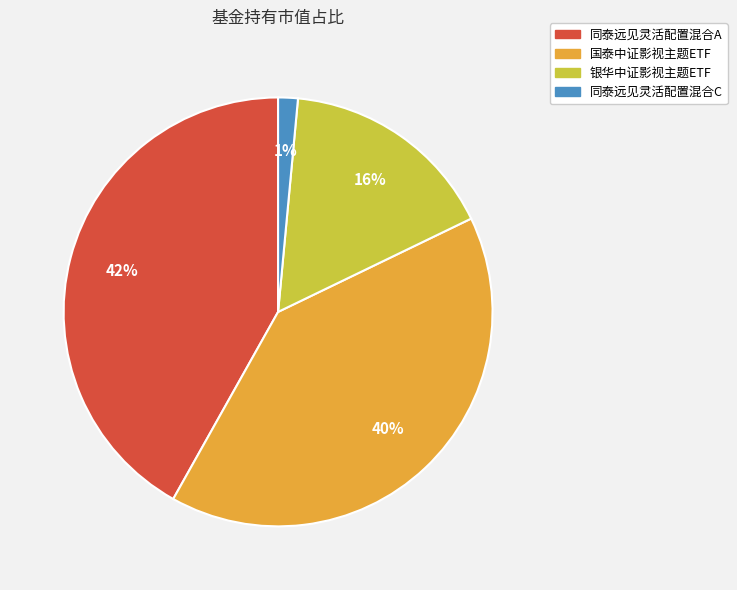

Between 同泰远见灵活配置混合C and 银华中证影视主题ETF, which is larger?

银华中证影视主题ETF